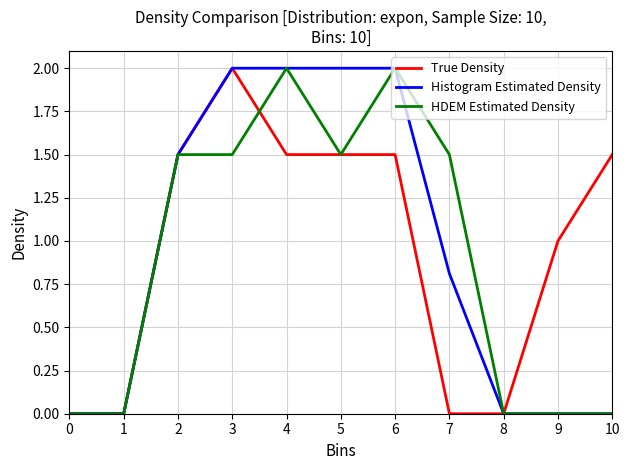

Is it true that HDEM Estimated Density equals 0.0 at 9?

True